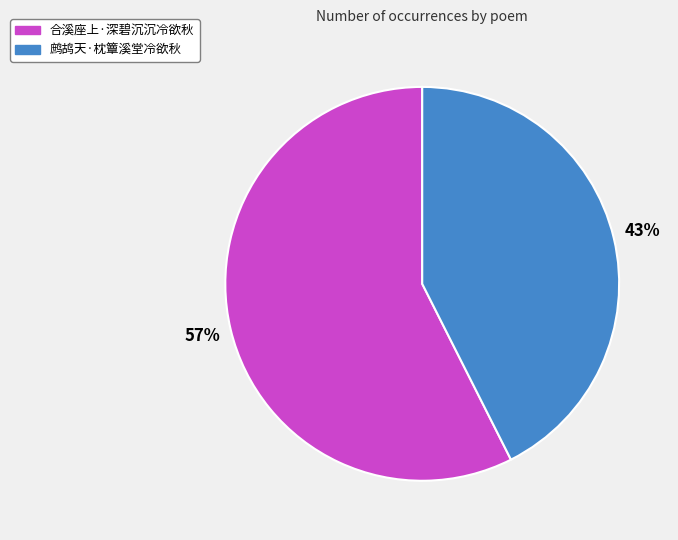

To the nearest percent, what is the combined percentage of 合溪座上·深碧沉沉冷欲秋 and 鹧鸪天·枕簟溪堂冷欲秋?

100%